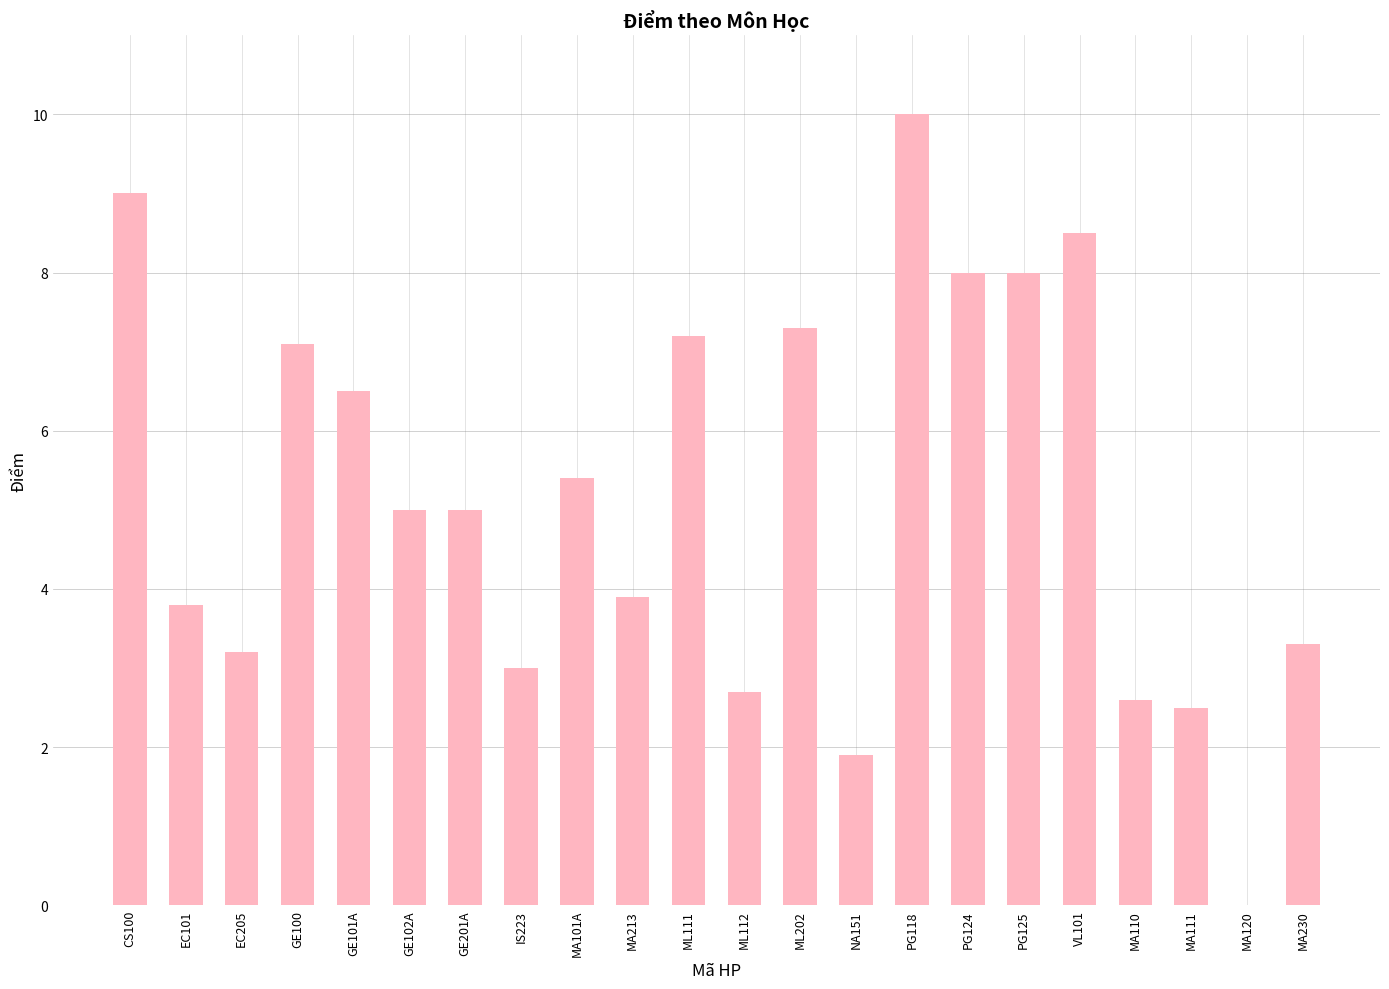

Reading right to left, what are all the values shown in this chart?

MA230=3.3	MA120=0.0	MA111=2.5	MA110=2.6	VL101=8.5	PG125=8.0	PG124=8.0	PG118=10.0	NA151=1.9	ML202=7.3	ML112=2.7	ML111=7.2	MA213=3.9	MA101A=5.4	IS223=3.0	GE201A=5.0	GE102A=5.0	GE101A=6.5	GE100=7.1	EC205=3.2	EC101=3.8	CS100=9.0